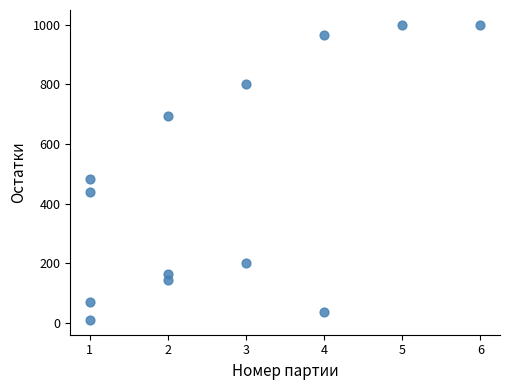

What Y value in the scatter plot is closest to 505?

483